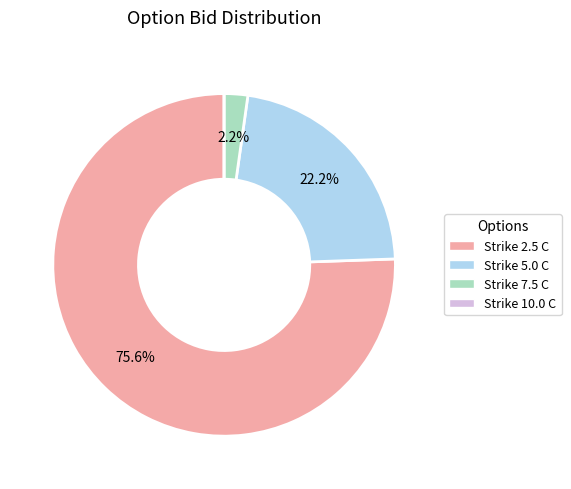

Does any single category account for the majority?

Yes